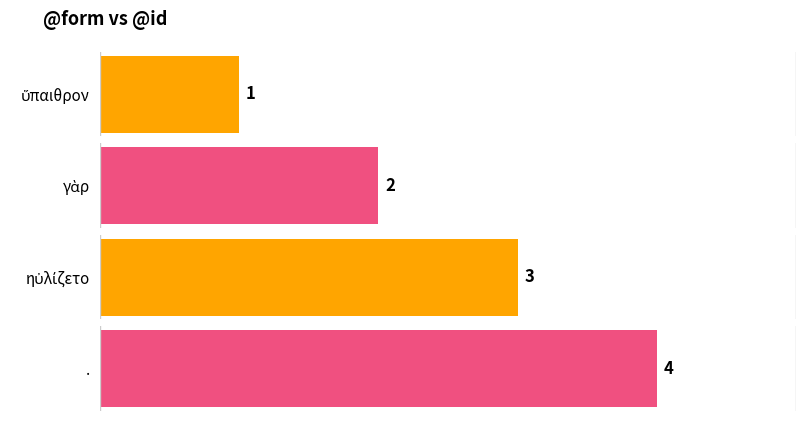

How many values are between 2 and 4?

3